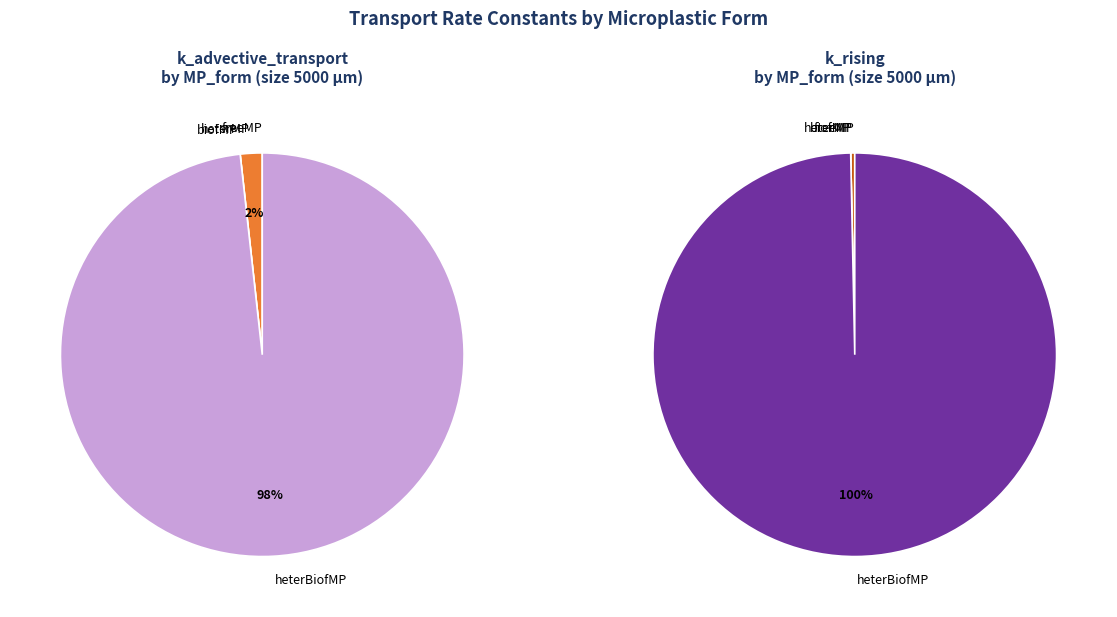

What is the largest slice in the pie chart?

heterBiofMP